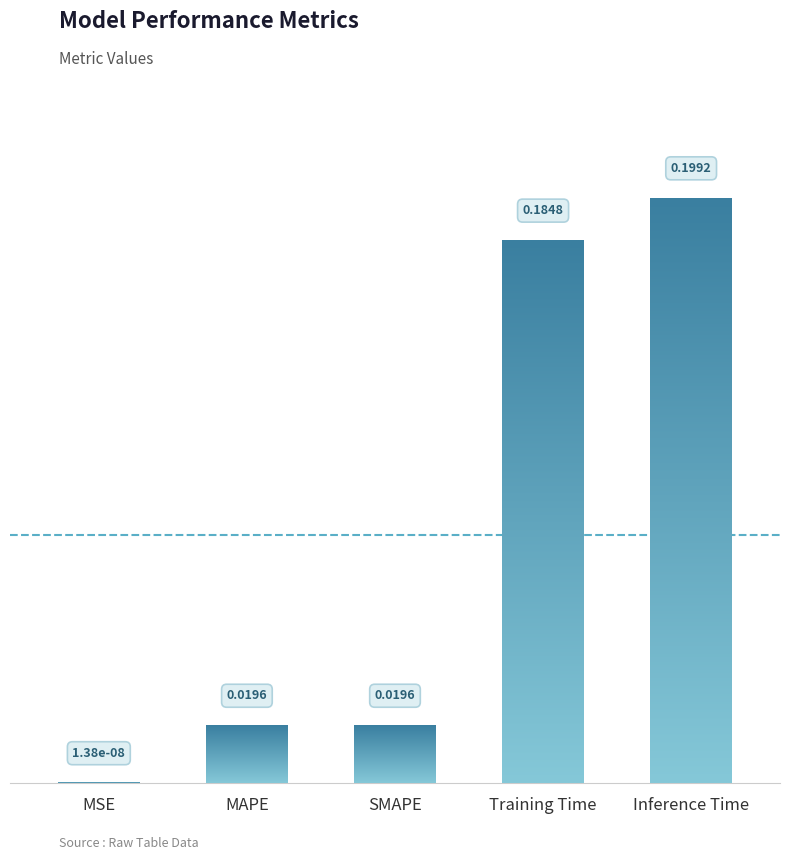

Which category has the highest value across all series?

Inference Time